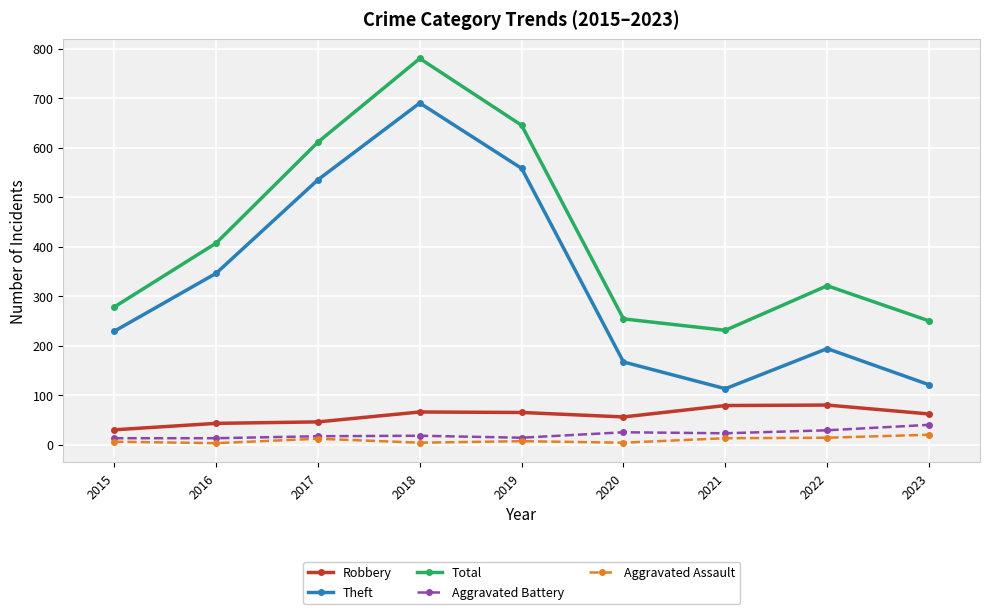

True or false: Total has more than 2 interior local peaks.

False